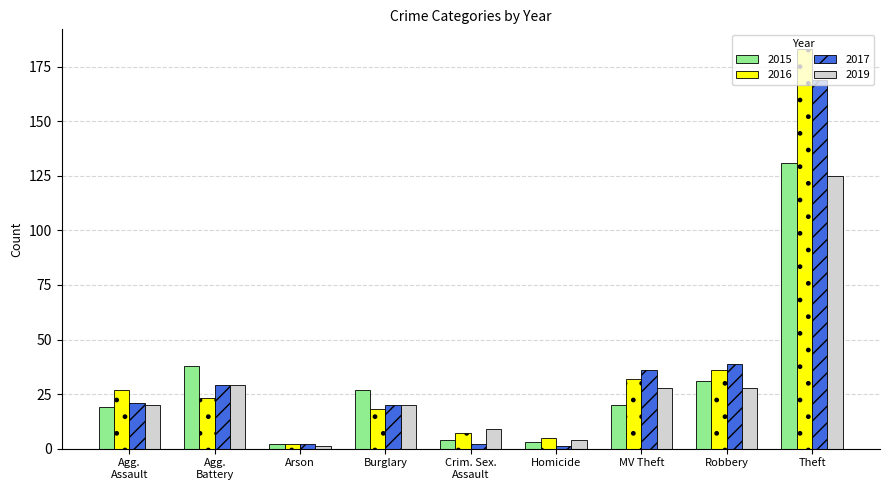

At which label does 2016 reach its minimum?

Arson